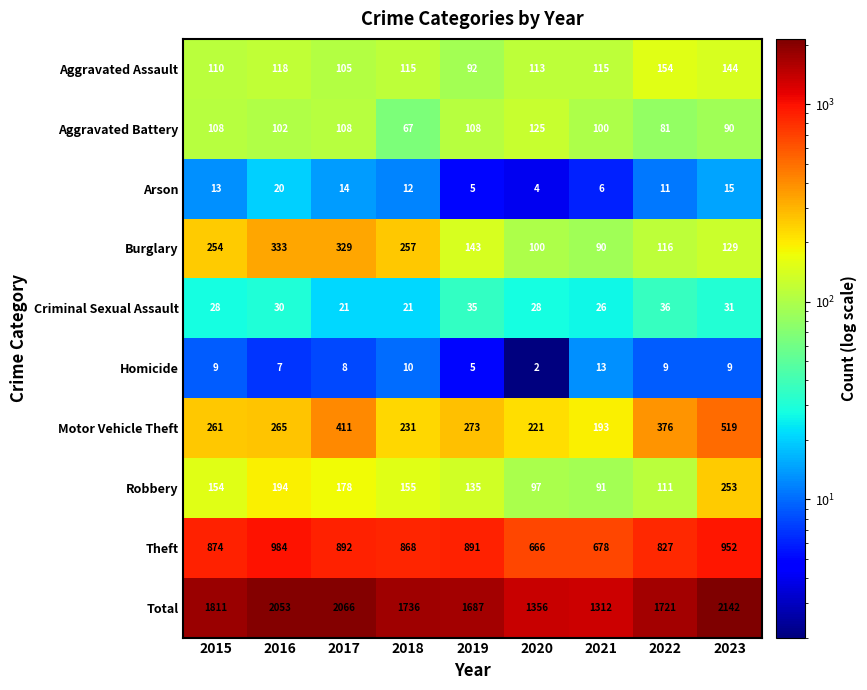

The Aggravated Assault series shows 220 at 2023. True or false?

False